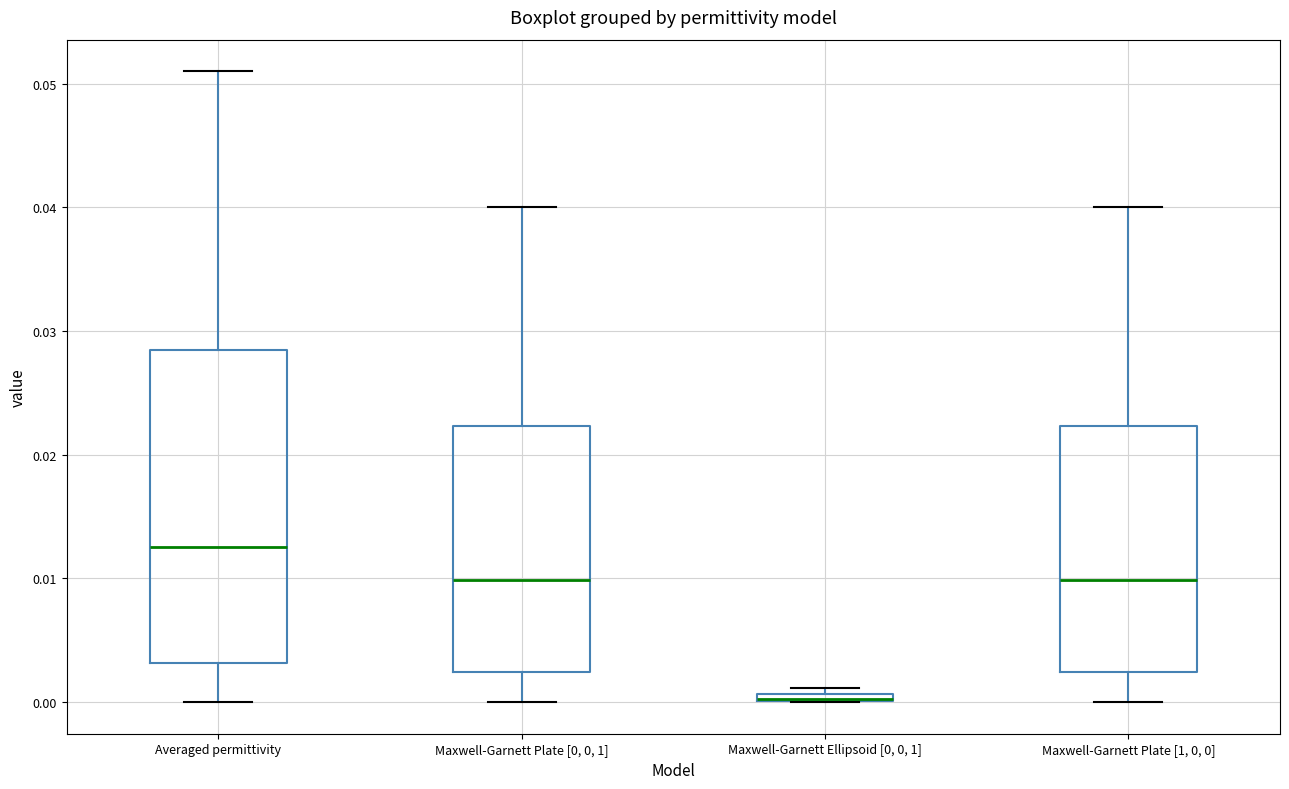

Which box is the tallest, from its lower edge to its upper edge?

Averaged permittivity